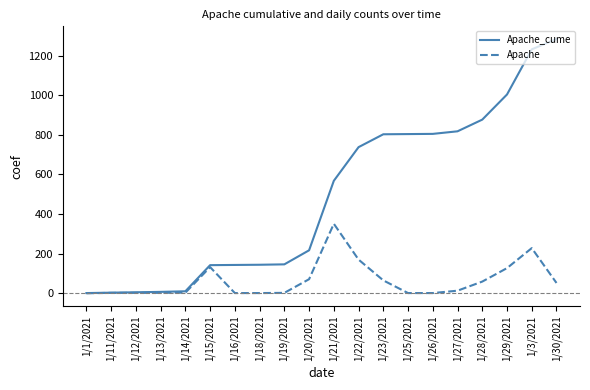

Which series changed the most between 1/13/2021 and 1/25/2021?

Apache_cume